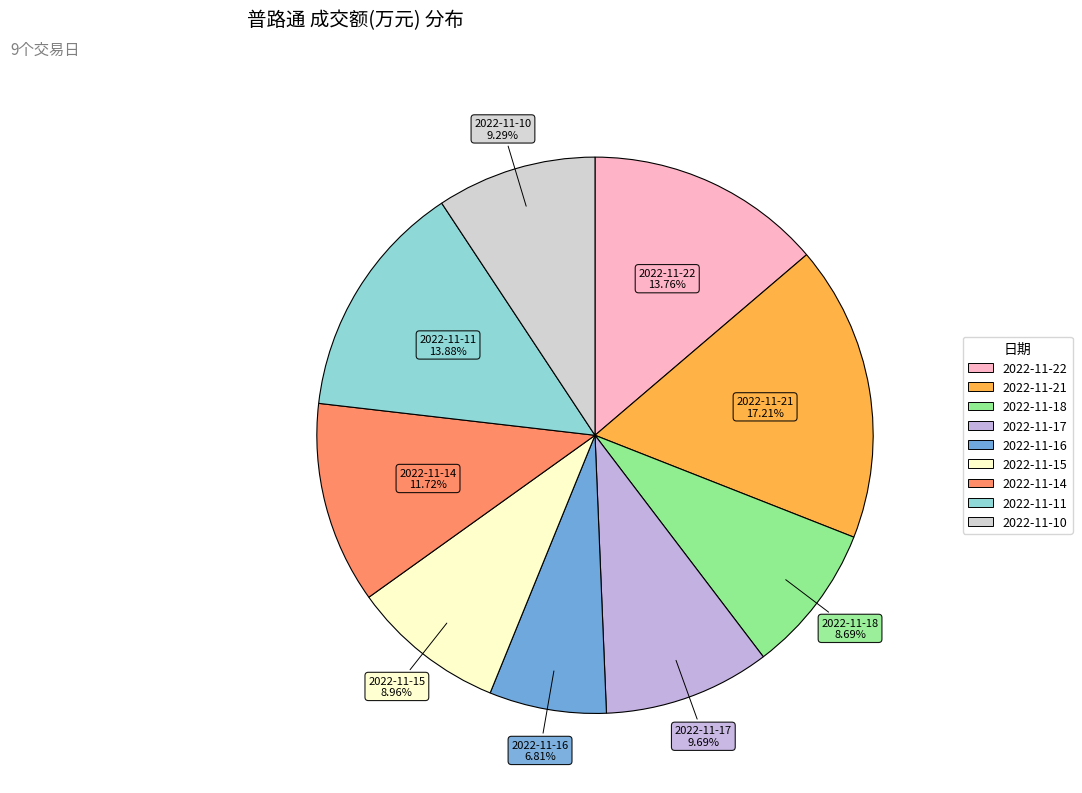

The 2022-11-10 slice represents 1% of the pie. True or false?

False